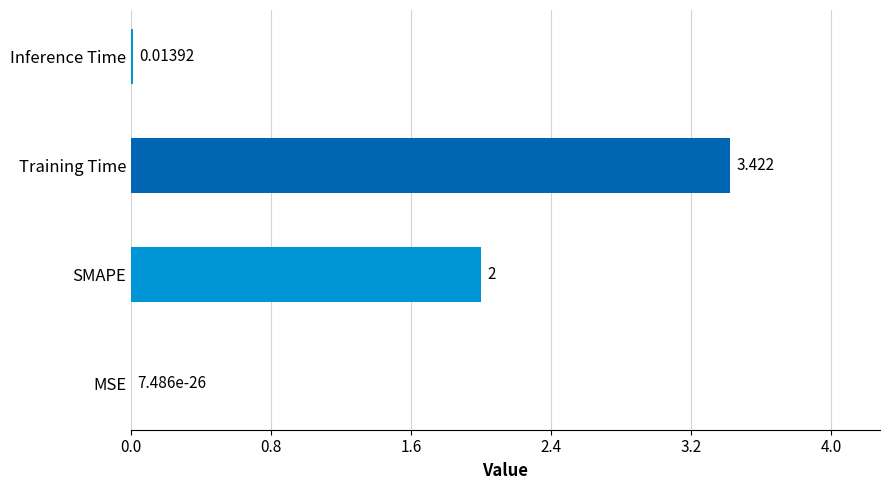

Between Training Time and Inference Time, which is larger?

Training Time